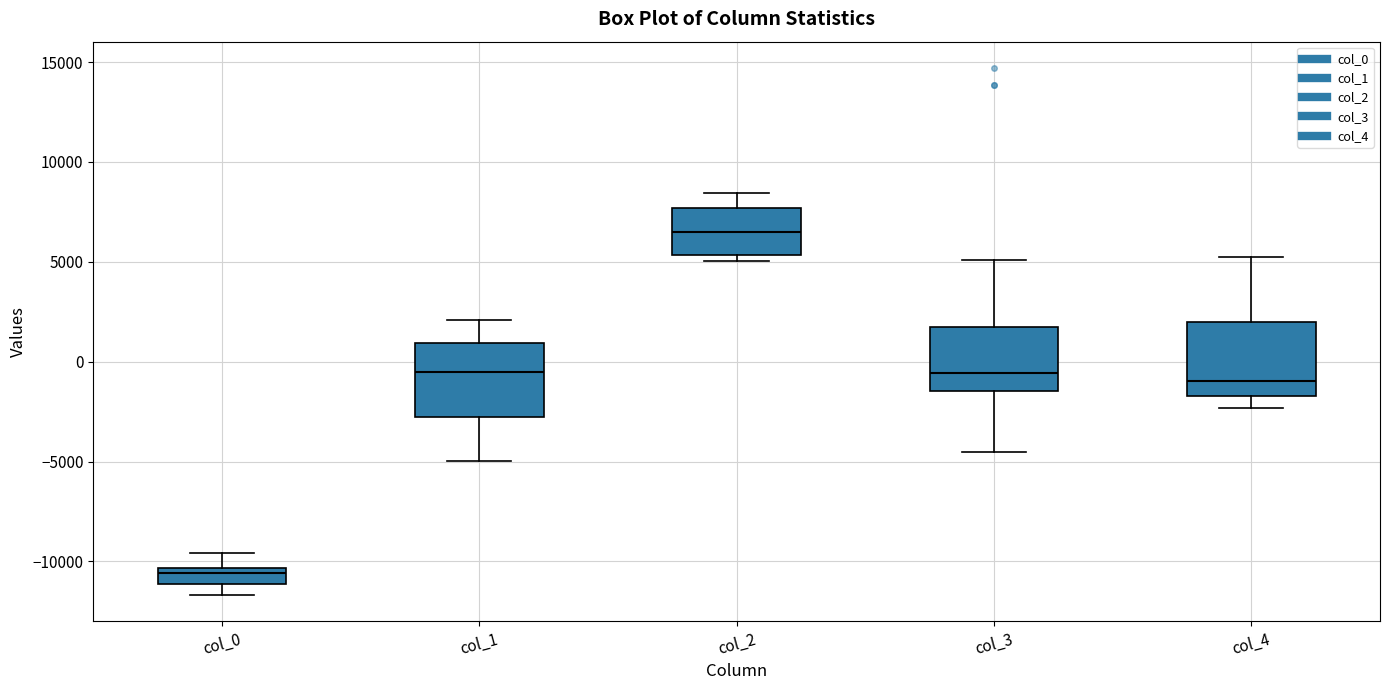

Reading left to right, transcribe this box plot: for each box, give where its median line is, the range the box spans, and where its two whiskers end, as read against the y-axis. The values are not printed on the chart, so give them approximately, as read against the axis.

col_0: median -10500 (just below the box's upper edge), box -11000 to -10500, whiskers -11500 to -9500
col_1: median -500, box -3000 to 1000, whiskers -5000 to 2000
col_2: median 6500, box 5500 to 7500, whiskers 5000 to 8500
col_3: median -500, box -1500 to 1500, whiskers -4500 to 5000
col_4: median -1000, box -1500 to 2000, whiskers -2500 to 5000